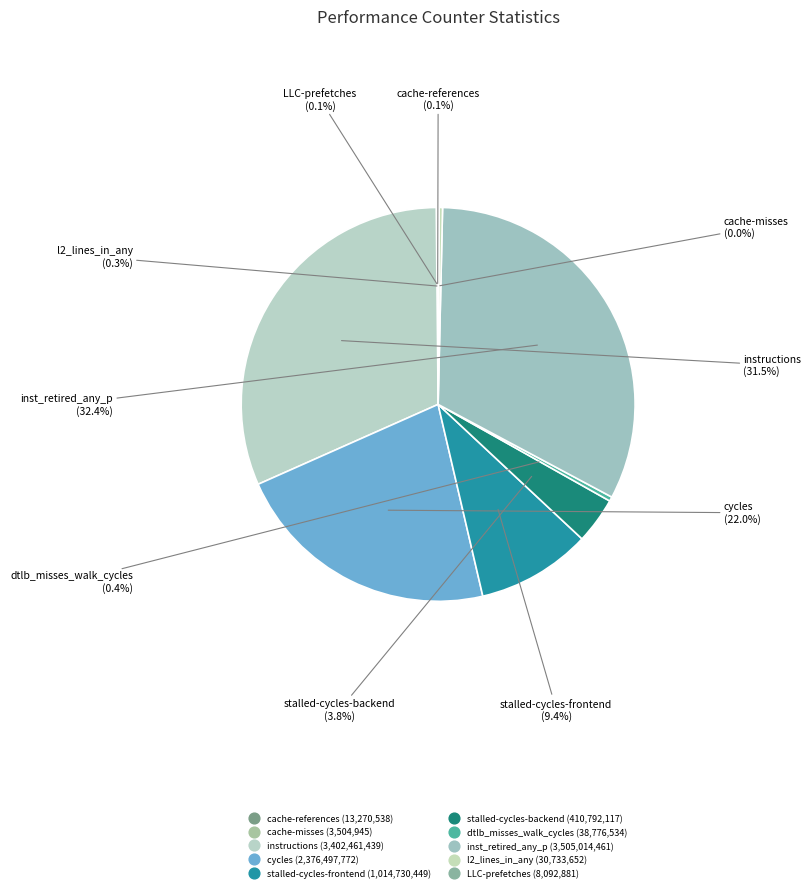

Do dtlb_misses_walk_cycles and instructions together represent more than half of the pie?

No